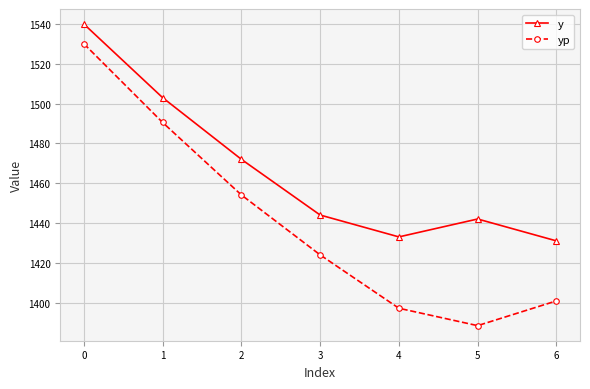

What is the highest value of the y series?

1540.0